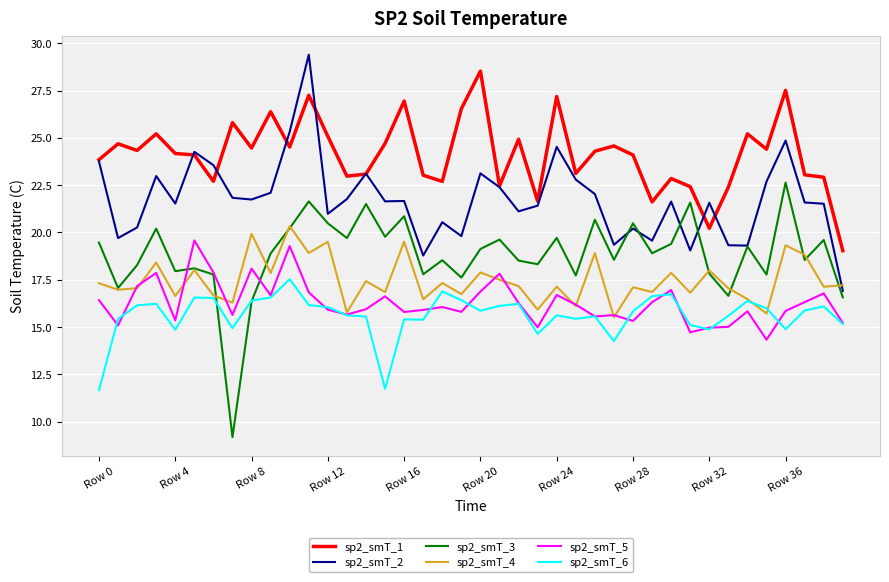

What is the maximum value shown in the chart?

29.4